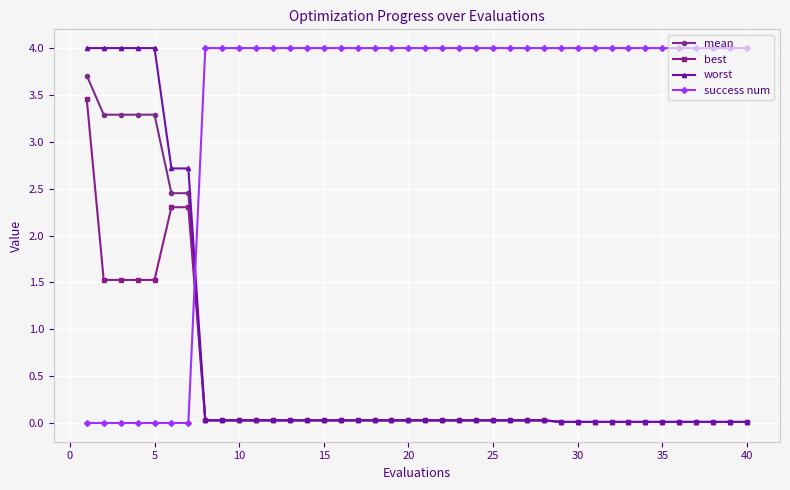

After their last crossing, which series has the higher values: best or success num?

success num